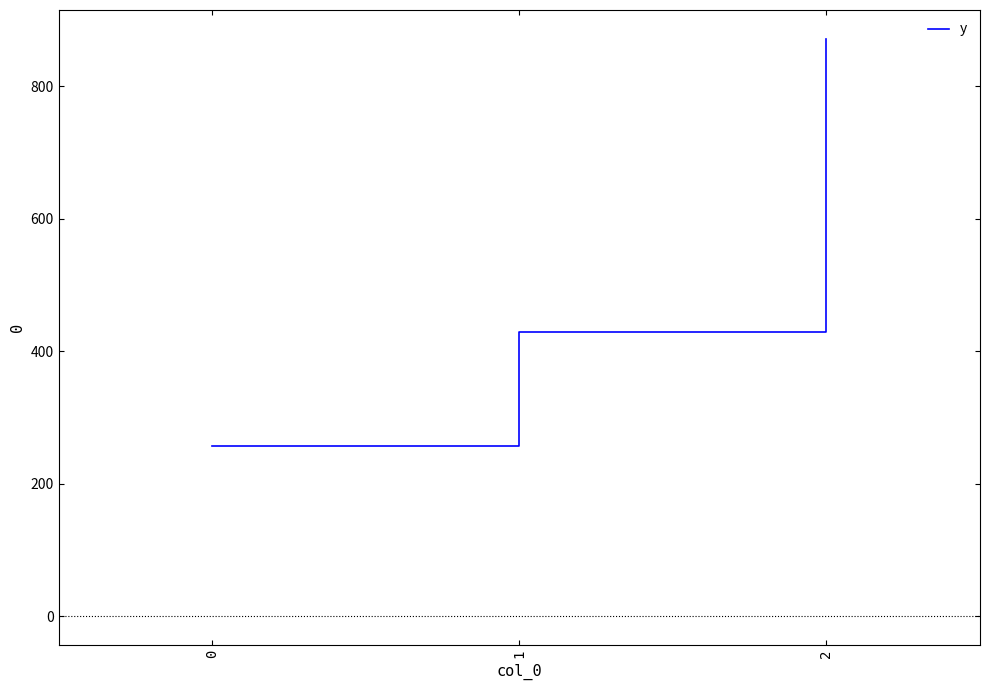

The value at 1 is 428.6. True or false?

True